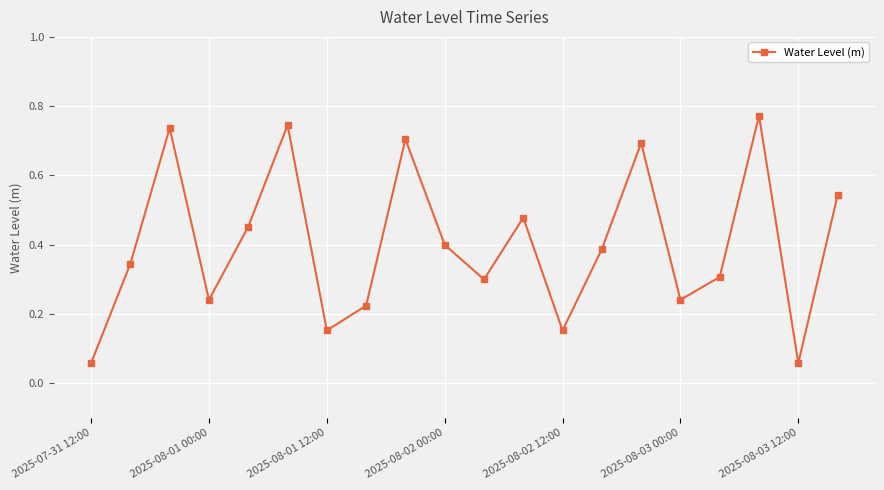

True or false: the data has more than 2 interior local peaks.

True